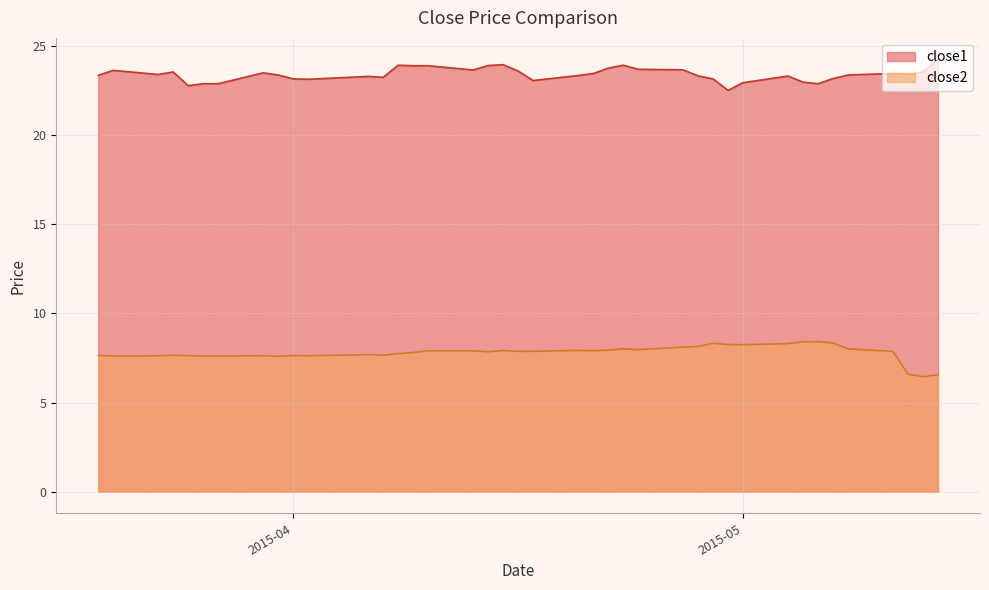

Is the value of close1 at 2015-04-02 greater than the value of close2 at 2015-03-27?

Yes